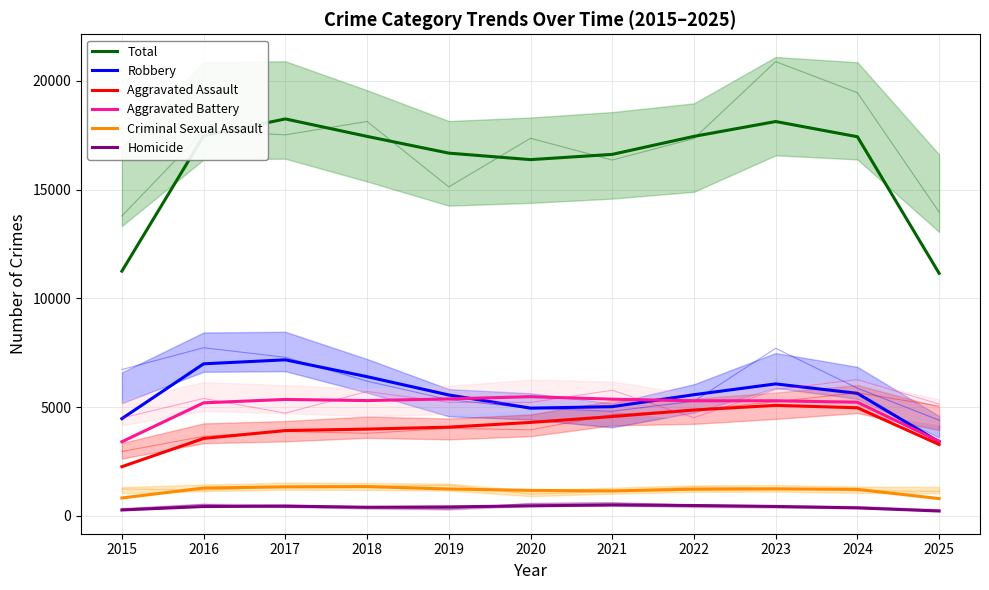

Reading left to right, what are all the values shown in this chart?

Total: 11254.7	17476.0	18252.0	17449.7	16680.0	16381.0	16622.7	17450.7	18132.7	17433.3	11153.7
Robbery: 4474.7	6994.7	7178.0	6403.3	5562.0	4957.0	5023.7	5574.3	6071.3	5636.3	3407.0
Aggravated Assault: 2265.3	3564.3	3925.3	3992.3	4082.3	4300.0	4570.3	4870.7	5084.0	4974.3	3285.0
Aggravated Battery: 3411.7	5200.7	5356.7	5303.7	5380.7	5483.3	5368.7	5294.7	5295.7	5228.0	3436.0
Criminal Sexual Assault: 827.0	1283.0	1339.0	1350.7	1239.3	1175.3	1151.7	1230.7	1245.0	1222.3	798.7
Homicide: 276.0	433.3	453.0	399.7	415.7	465.3	508.3	480.3	436.7	372.3	227.0